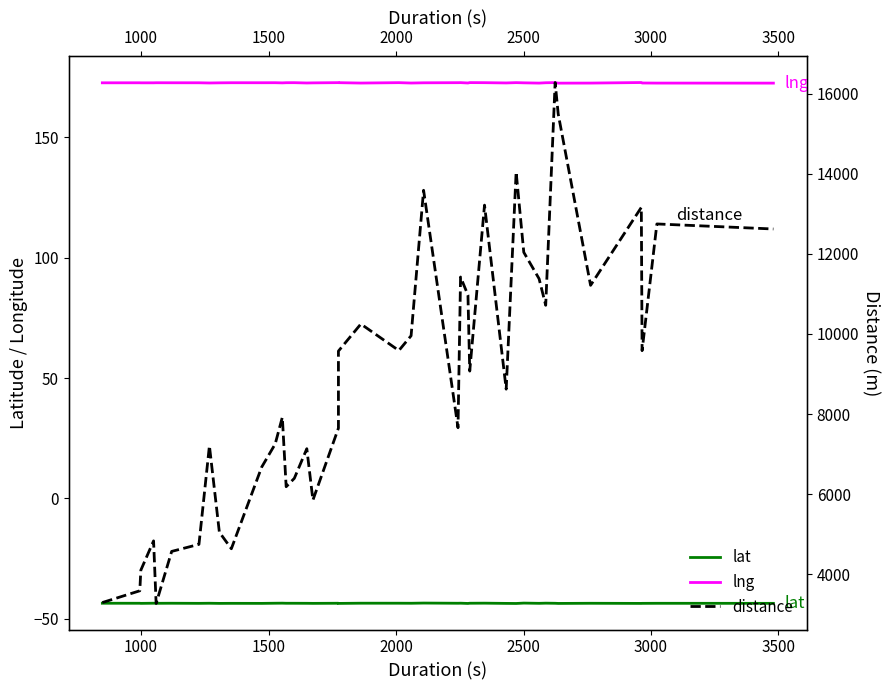

How many data points does each series have?

40